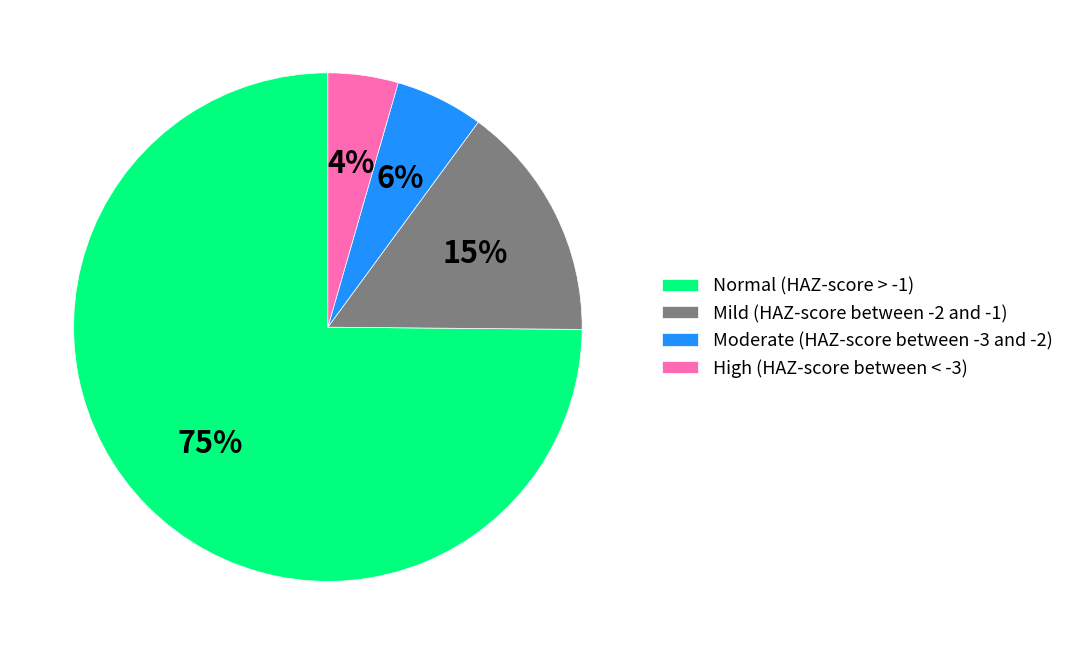

To the nearest percent, what is the average slice percentage?

25%